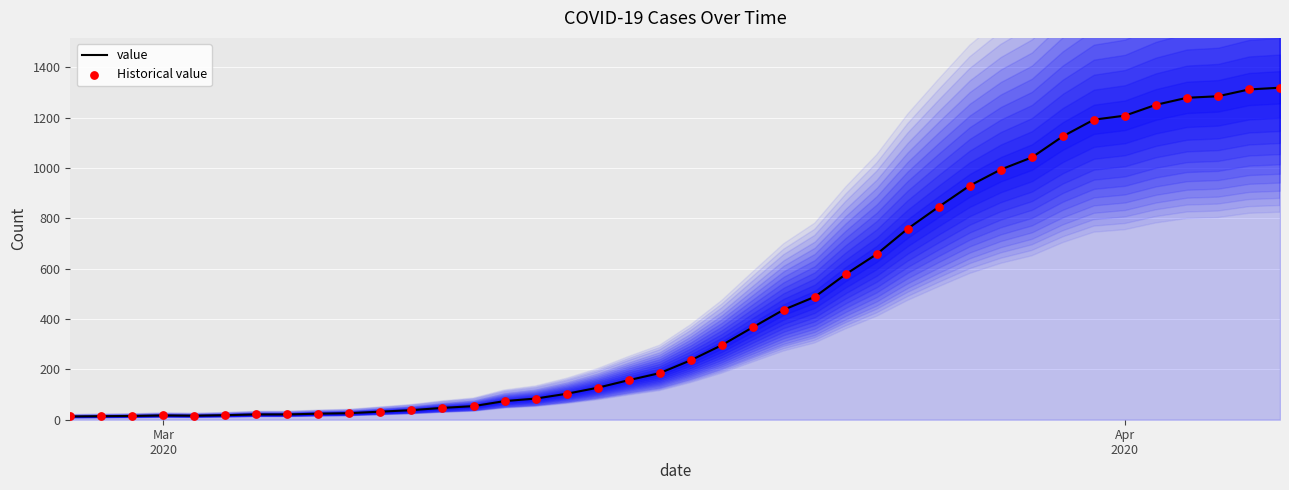

Which series has the largest total across all categories?

value